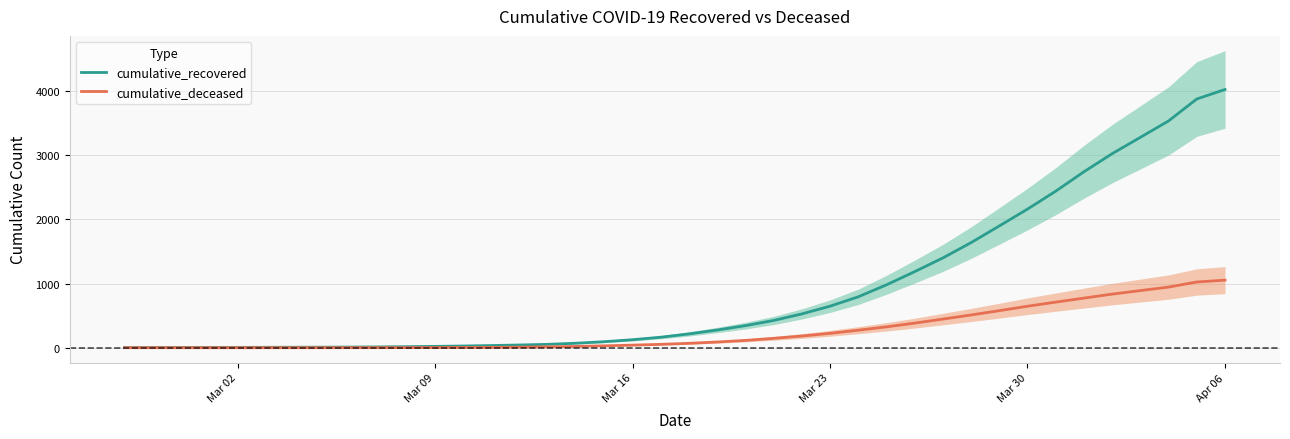

Which series has the widest spread of values?

cumulative_recovered